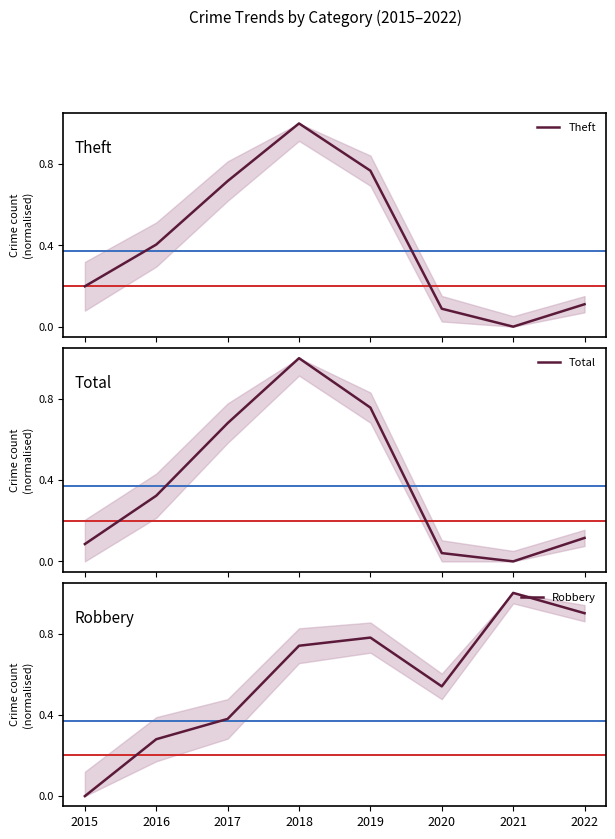

Is the value of Robbery at 2019 greater than the value of Total at 2017?

Yes